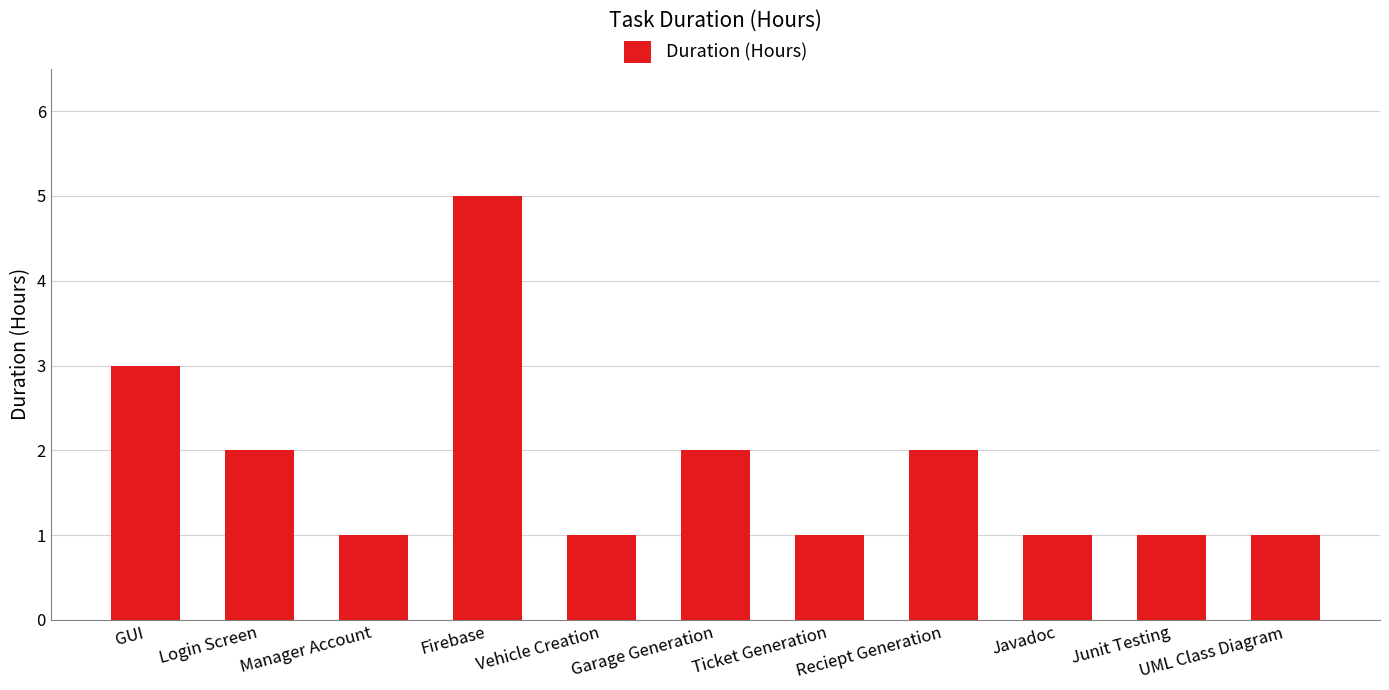

Which category has the highest value across all series?

Firebase